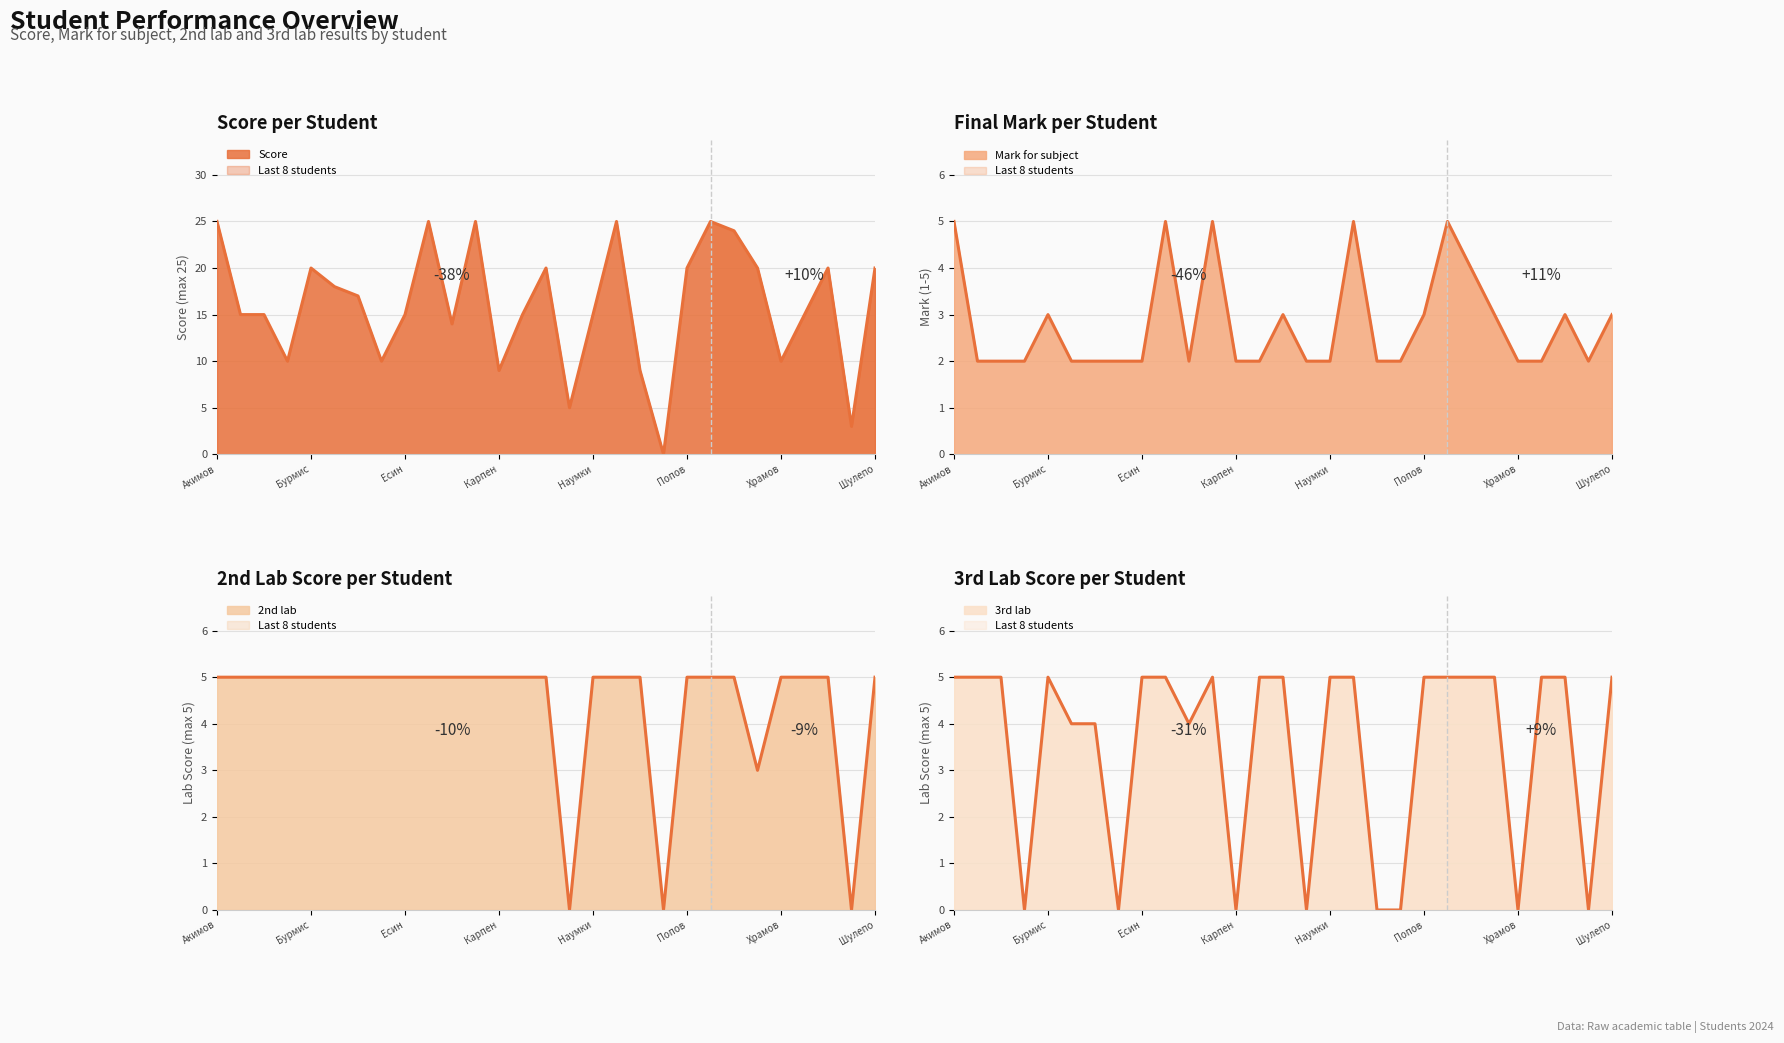

What is the approximate value of Score line at 9?

25